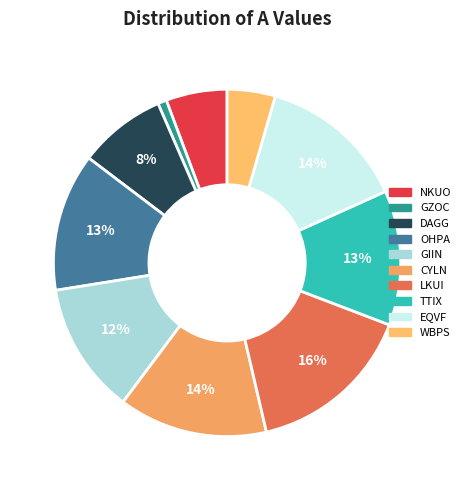

Which slice is the smallest?

GZOC